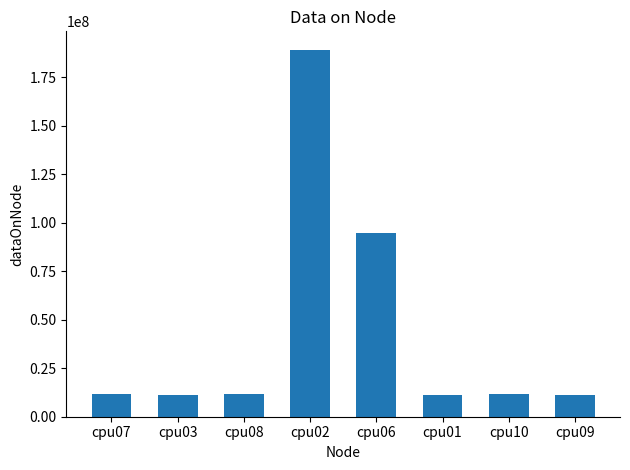

At which label is the value closest to 100047014?

cpu06